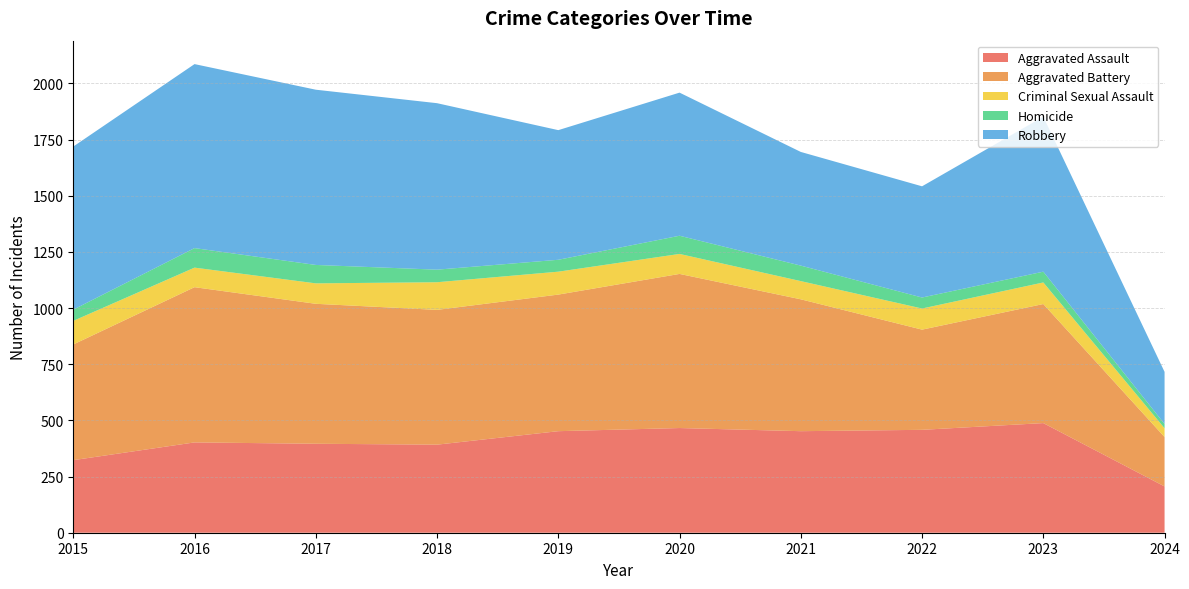

Reading right to left, list all the values displayed in this chart.

Aggravated Assault: 206	488	458	452	466	452	392	396	402	323
Aggravated Battery: 220	530	446	587	686	608	600	623	691	515
Criminal Sexual Assault: 39	96	94	81	89	102	123	91	87	105
Homicide: 19	48	49	69	81	53	56	82	87	50
Robbery: 232	690	495	506	637	577	741	780	819	726